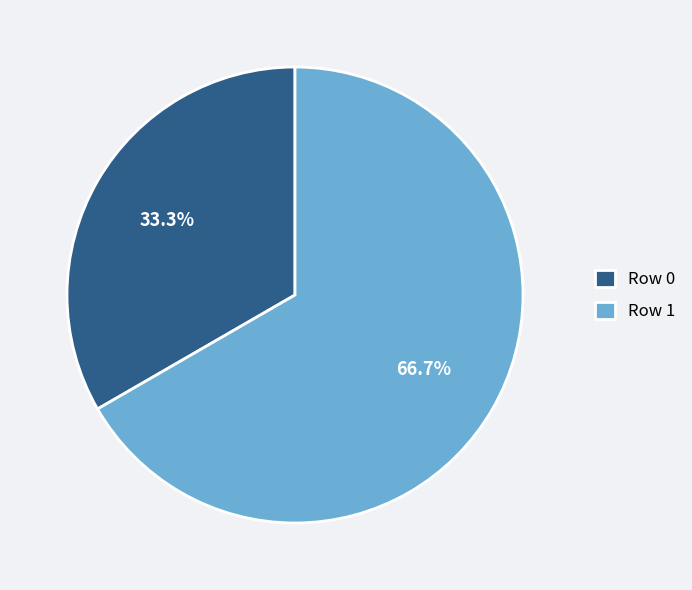

What is the ratio of the value at Row 0 to the value at Row 1?

0.5